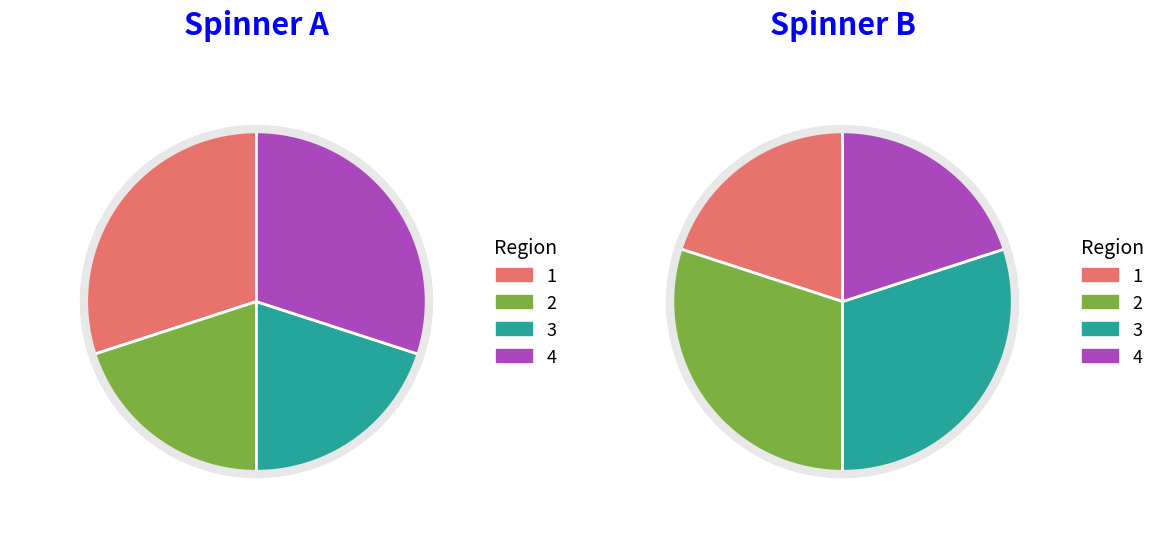

How many slices are in this pie chart?

4